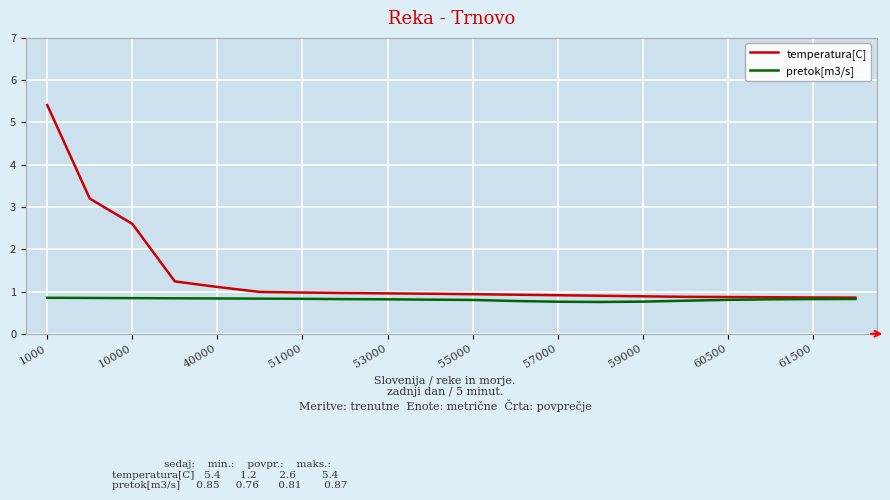

Which series has the largest total across all categories?

temperatura[C]